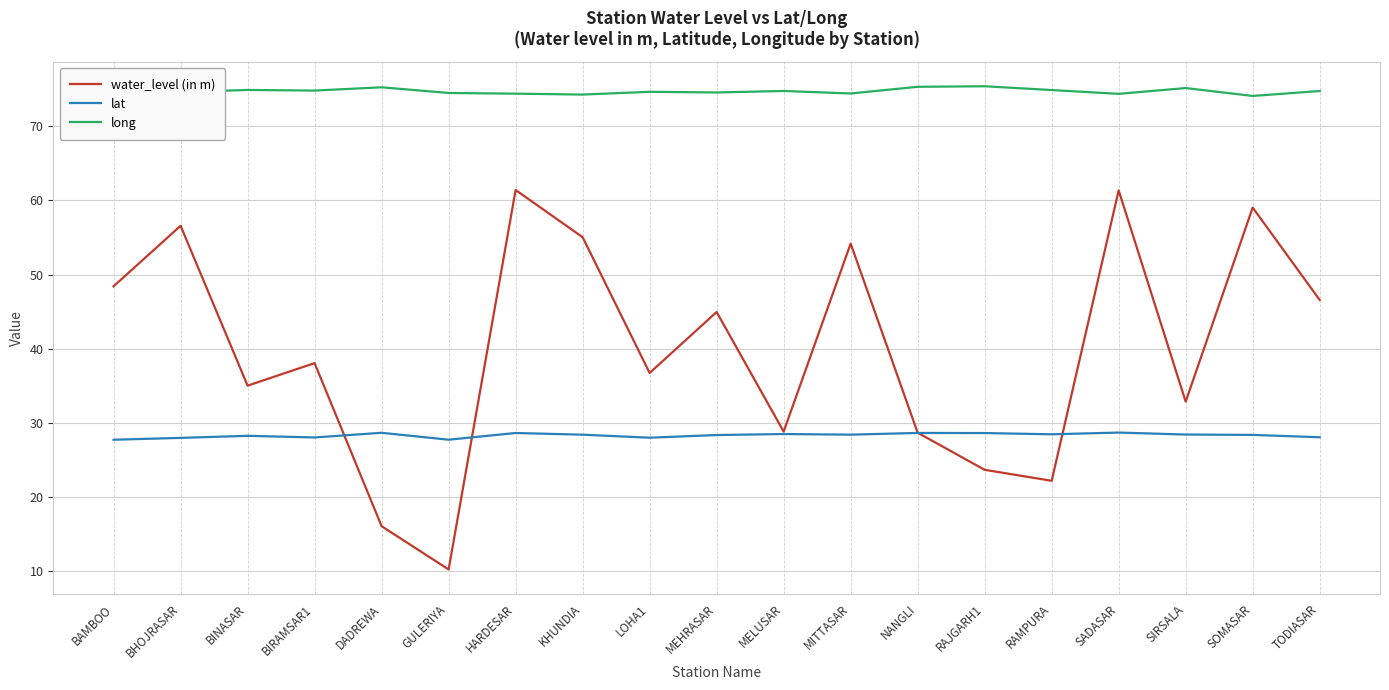

Which series changed the most between BIRAMSAR1 and NANGLI?

water_level (in m)